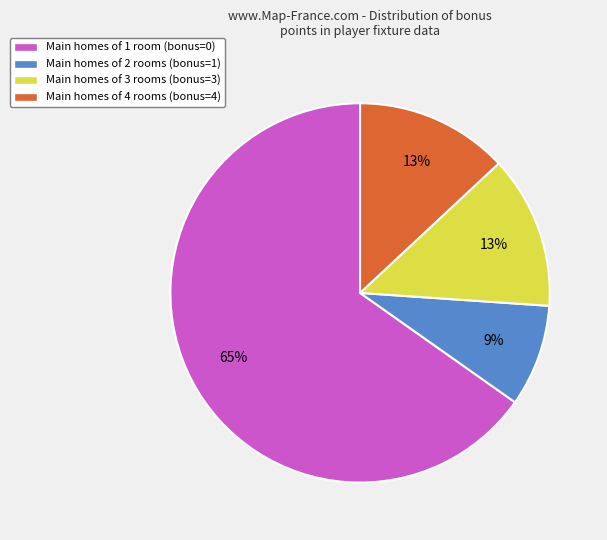

Does any single category account for the majority?

Yes